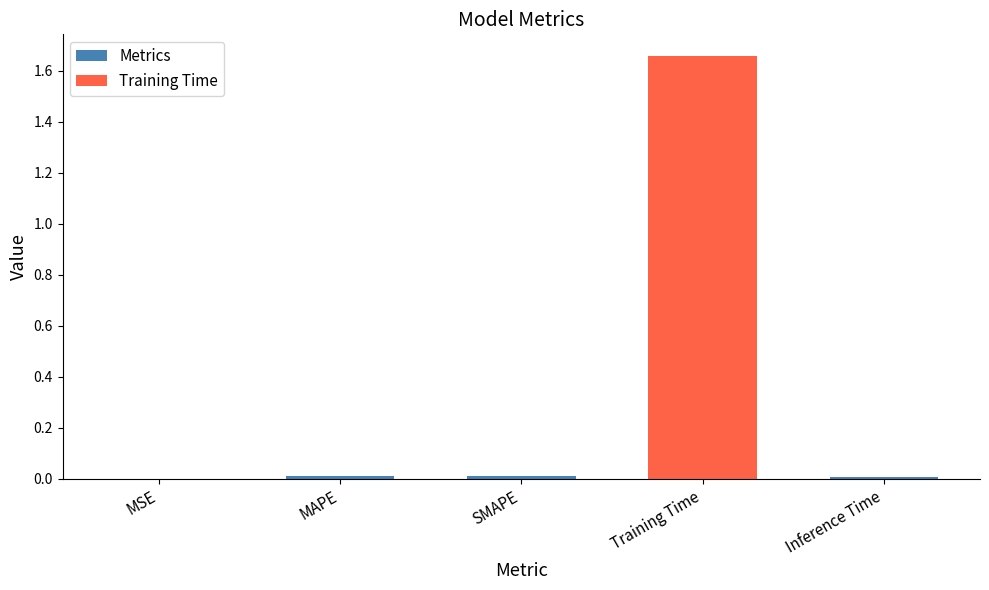

Which has a higher value, Training Time or MAPE?

Training Time